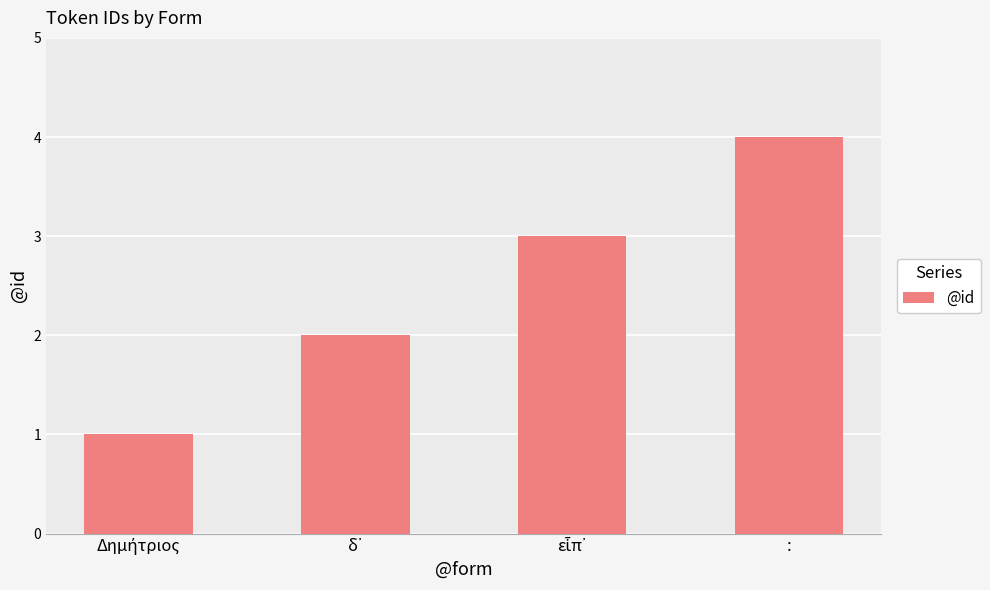

At which category does the chart reach its peak across all series?

: